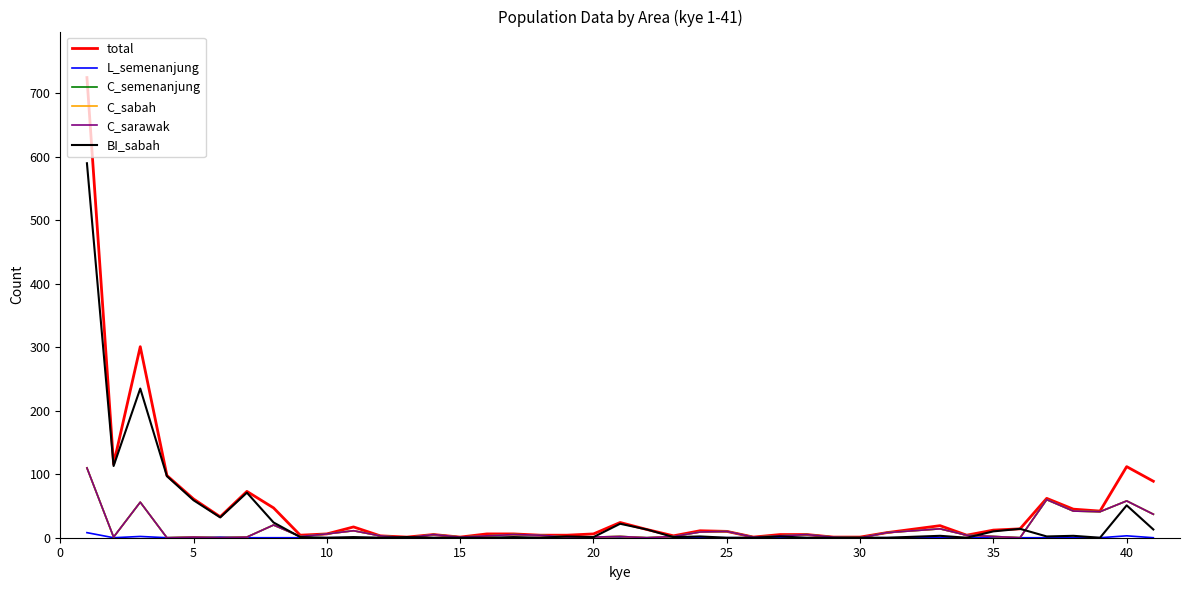

Which series has the widest spread of values?

total